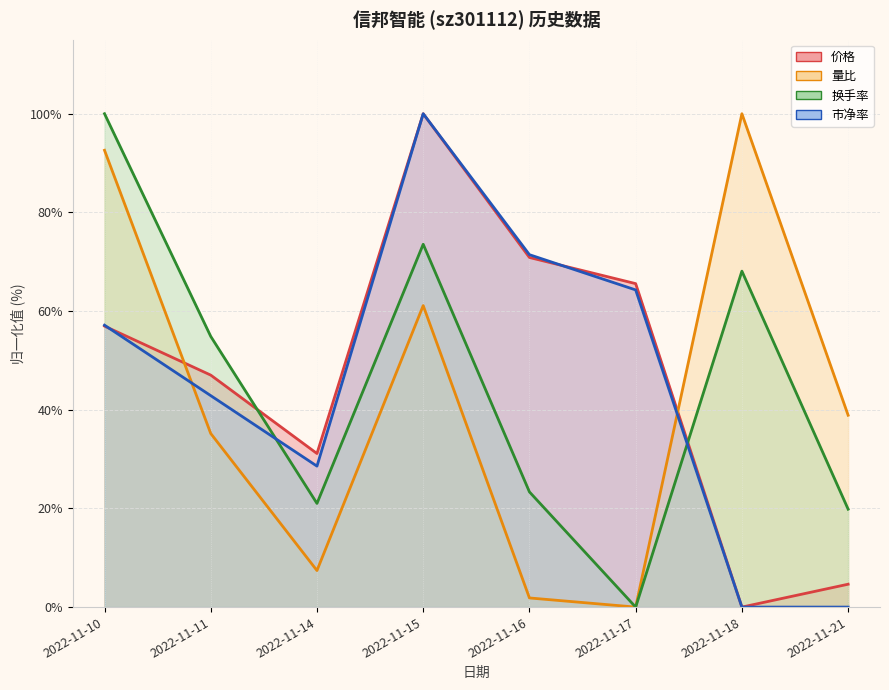

What are all the series names shown in the legend?

价格, 量比, 换手率, 市净率